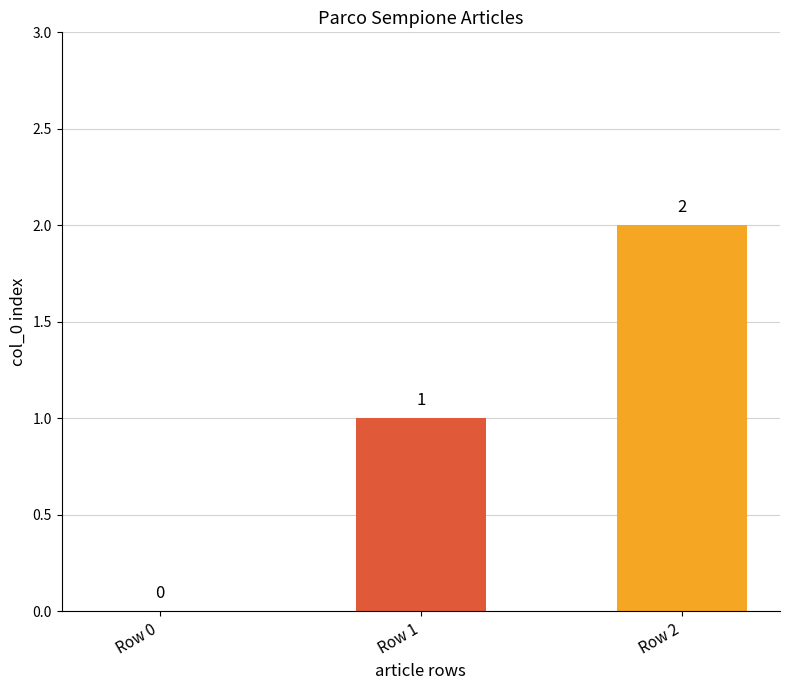

What is the change in value from Row 0 to Row 1?

+1